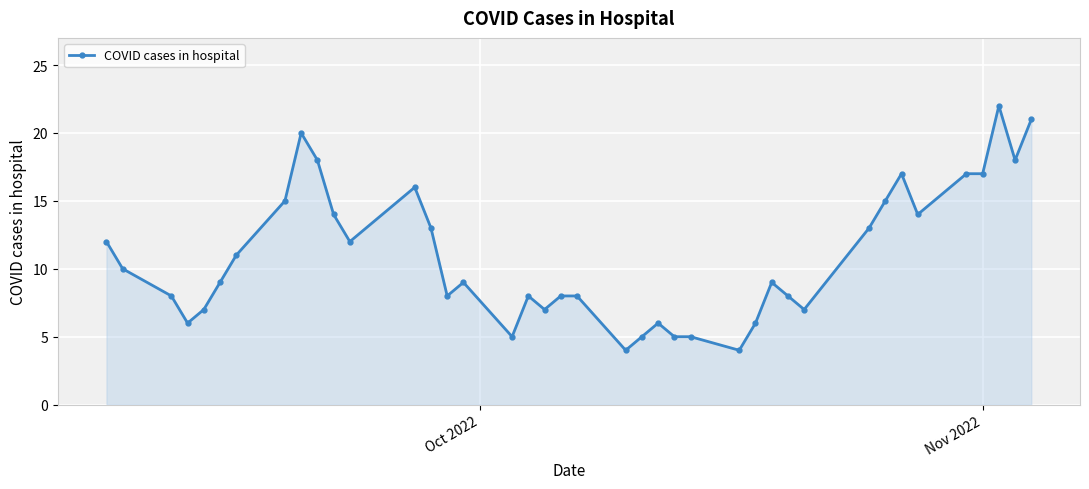

What is the greatest value displayed?

22